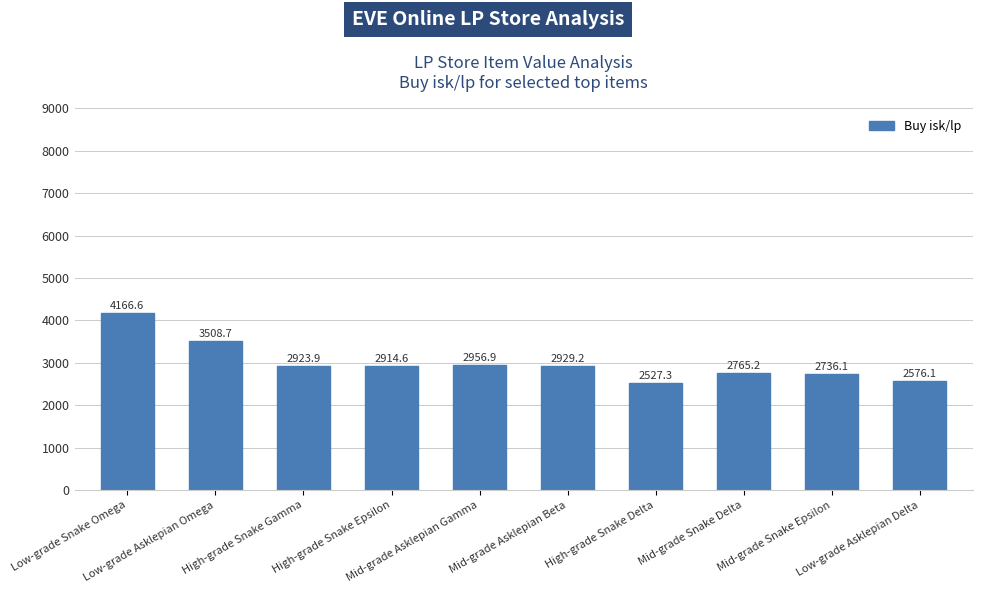

Count the number of values greater than 2923.

5